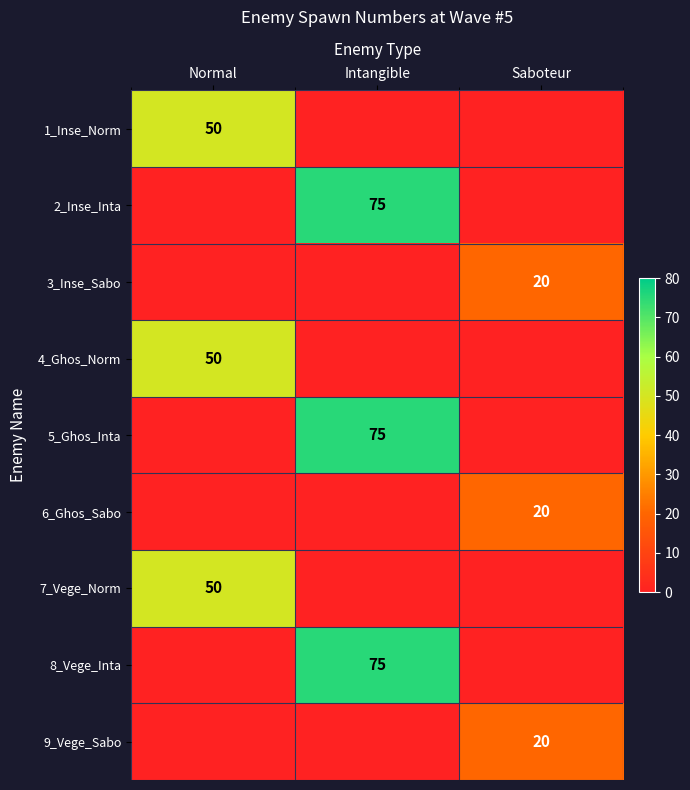

The value of 5_Ghos_Inta at Saboteur is 0. True or false?

True